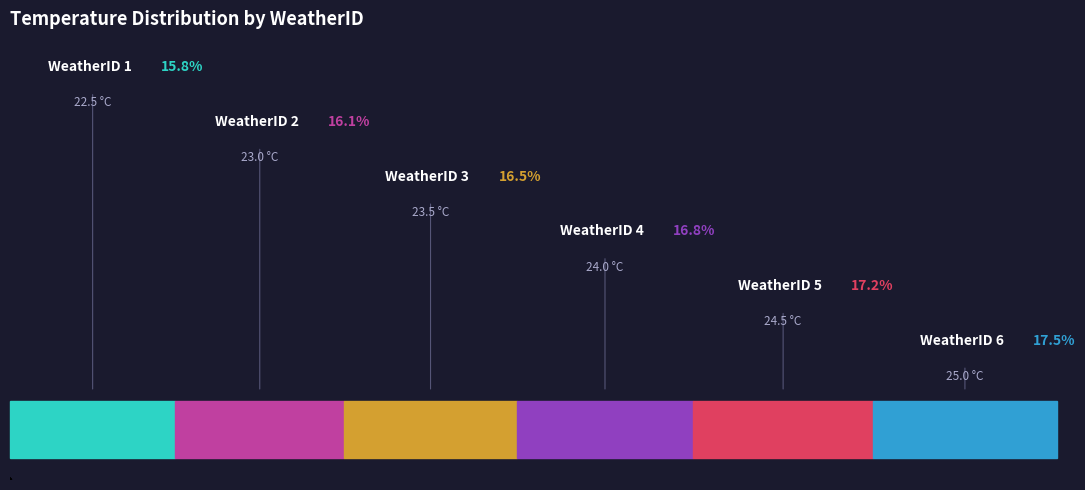

What is the smallest slice in the pie chart?

1